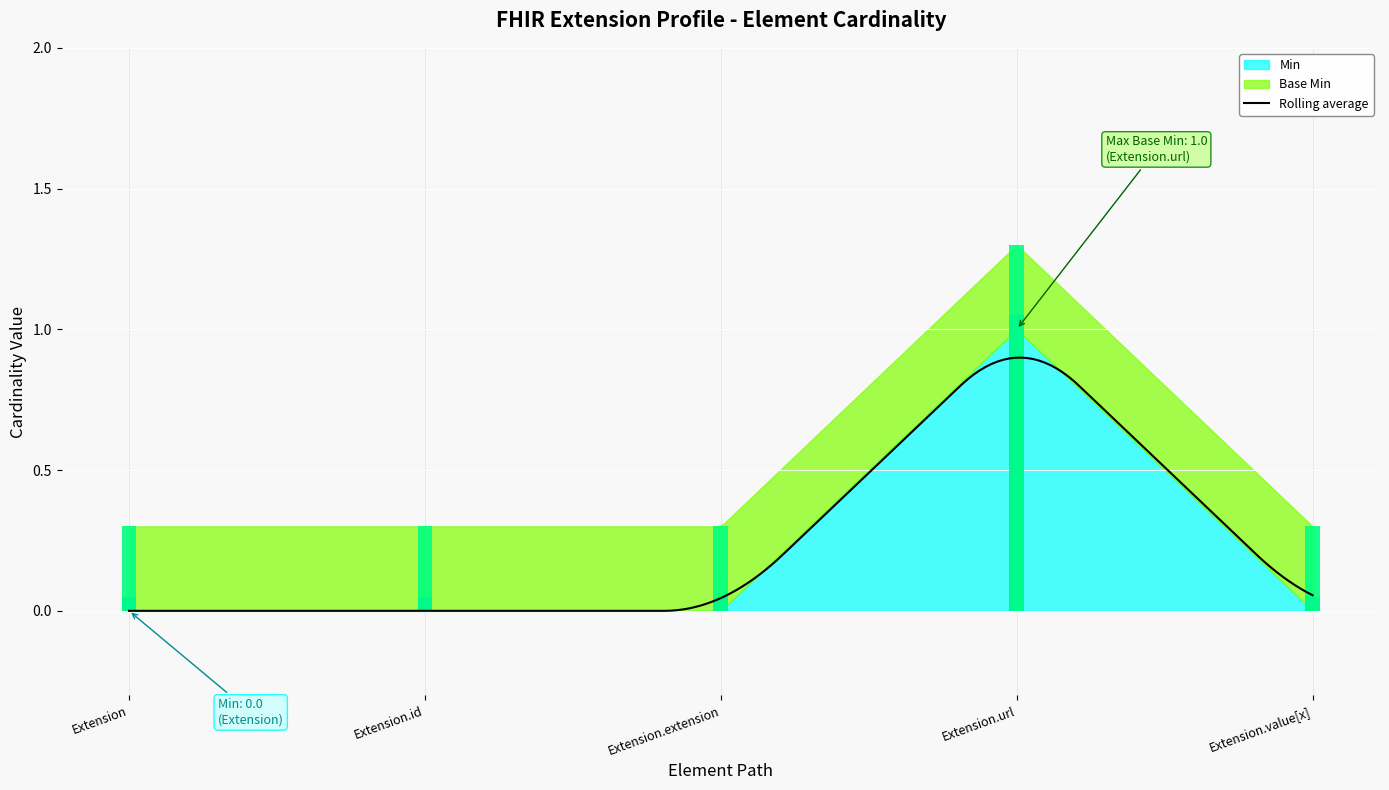

True or false: Base Min has a value of 1 at Extension.url.

True